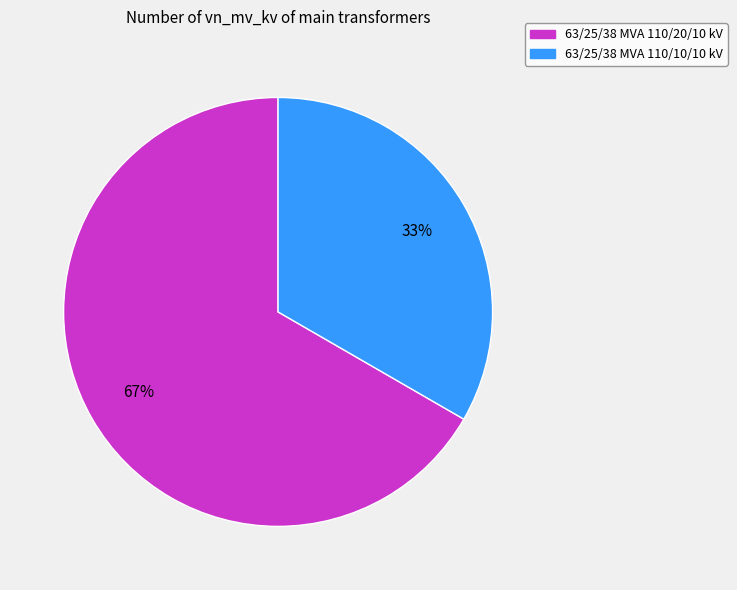

Is it true that 63/25/38 MVA 110/20/10 kV is 60% of the pie?

False